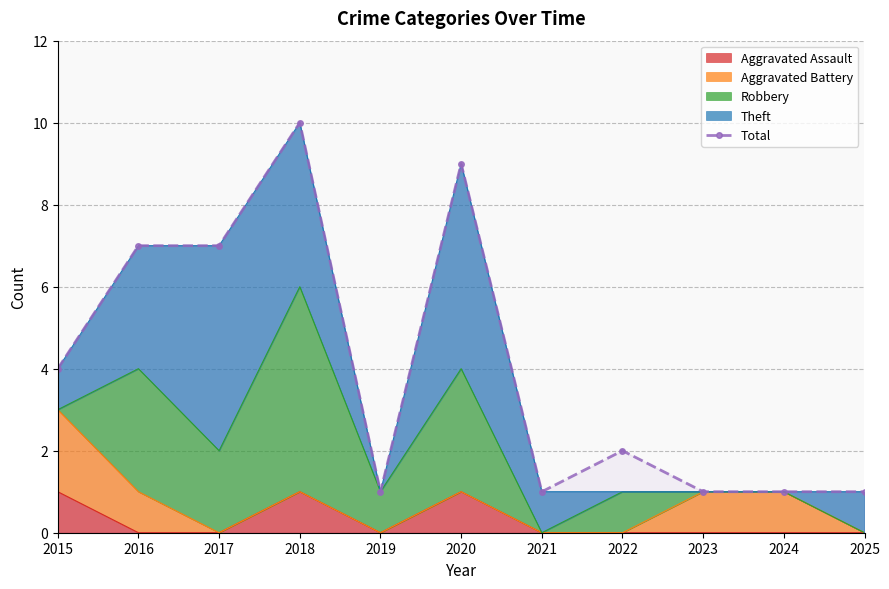

Rank the categories by value from lowest to highest.

2019, 2021, 2023, 2024, 2025, 2022, 2015, 2016, 2017, 2020, 2018